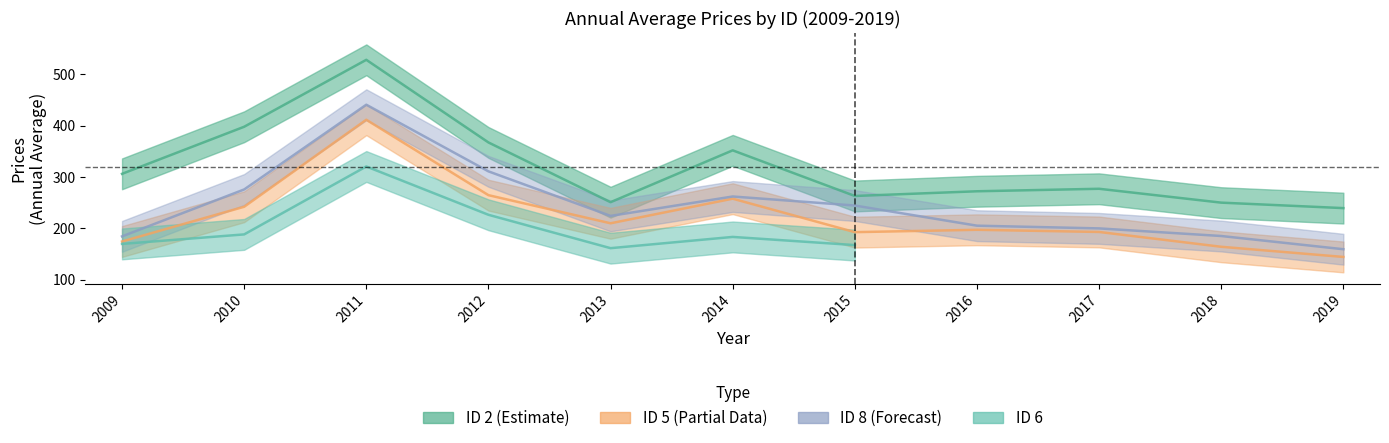

Which series has the largest range (max minus min)?

ID_2